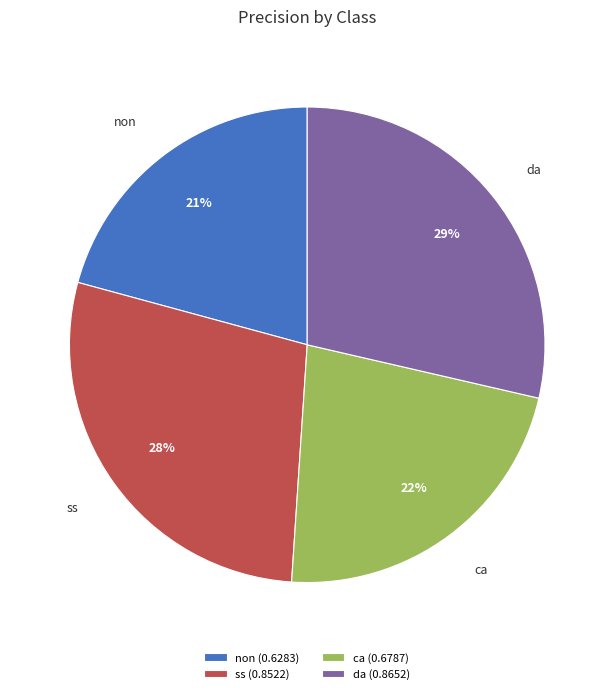

Is it true that ss is 28% of the pie?

True